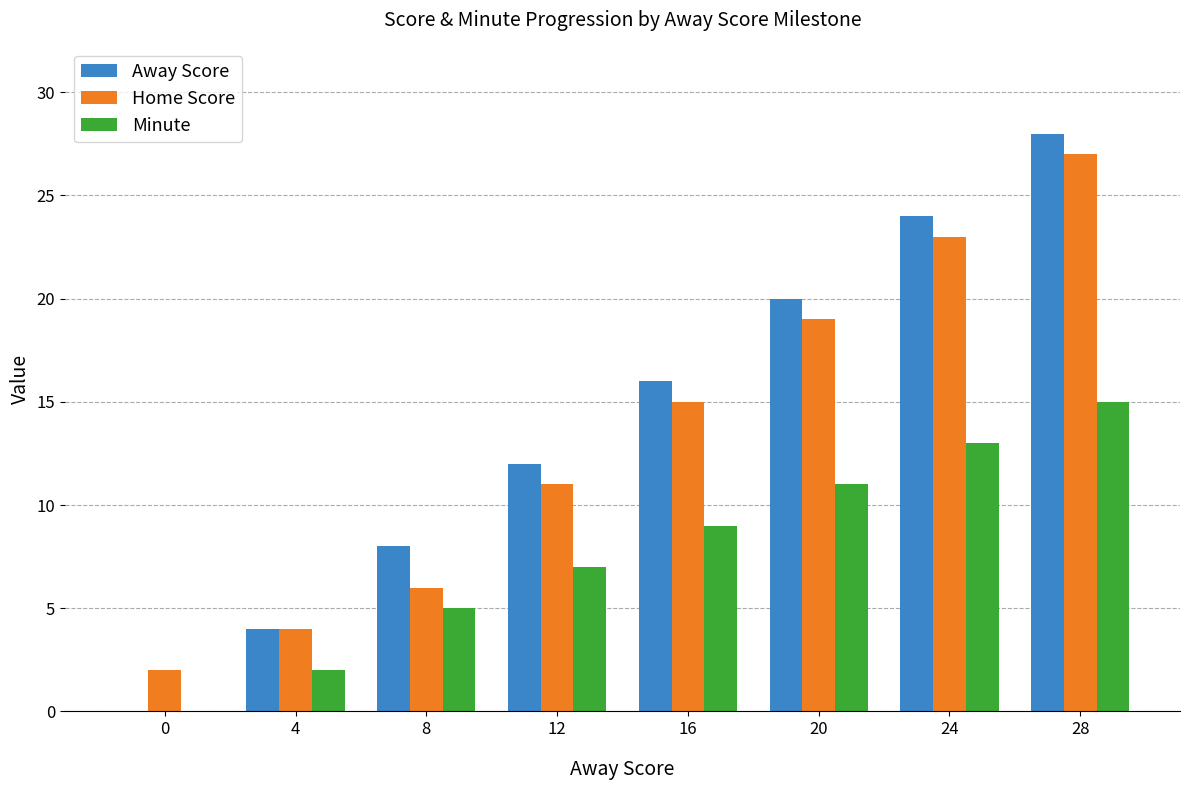

What value does the Away Score series have at 24, to the nearest 10?

20